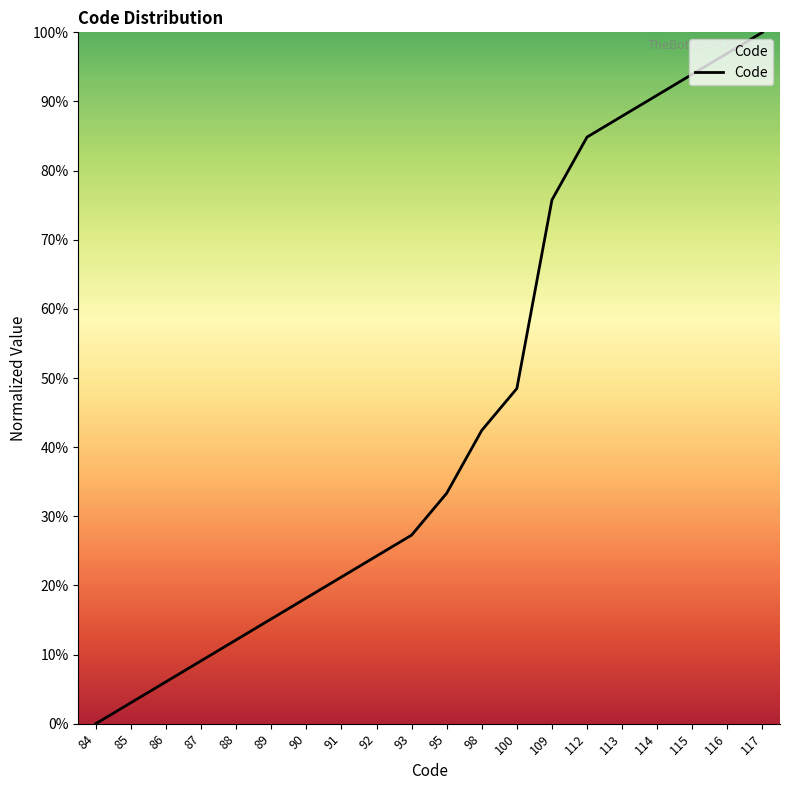

Does the chart have visible grid lines?

No